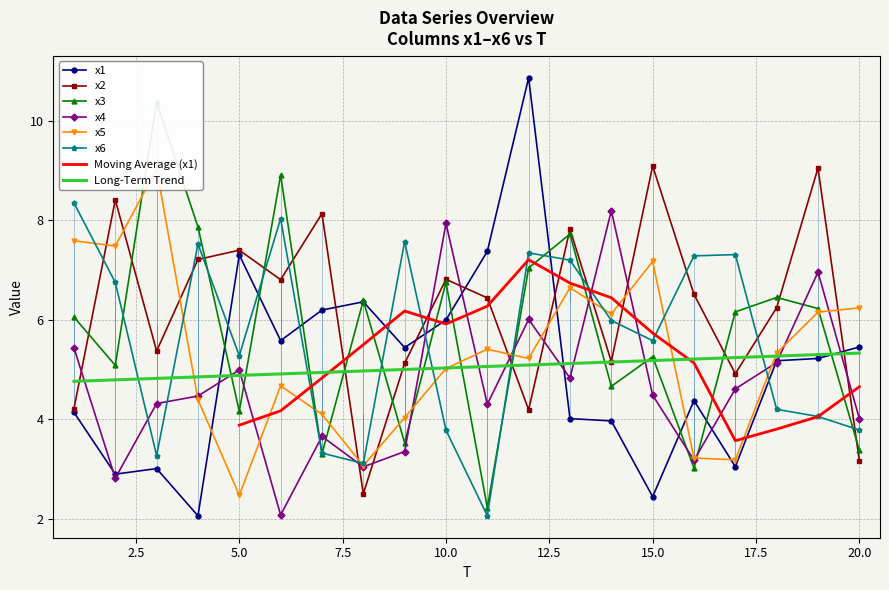

True or false: x1 and x6 cross at least once.

True